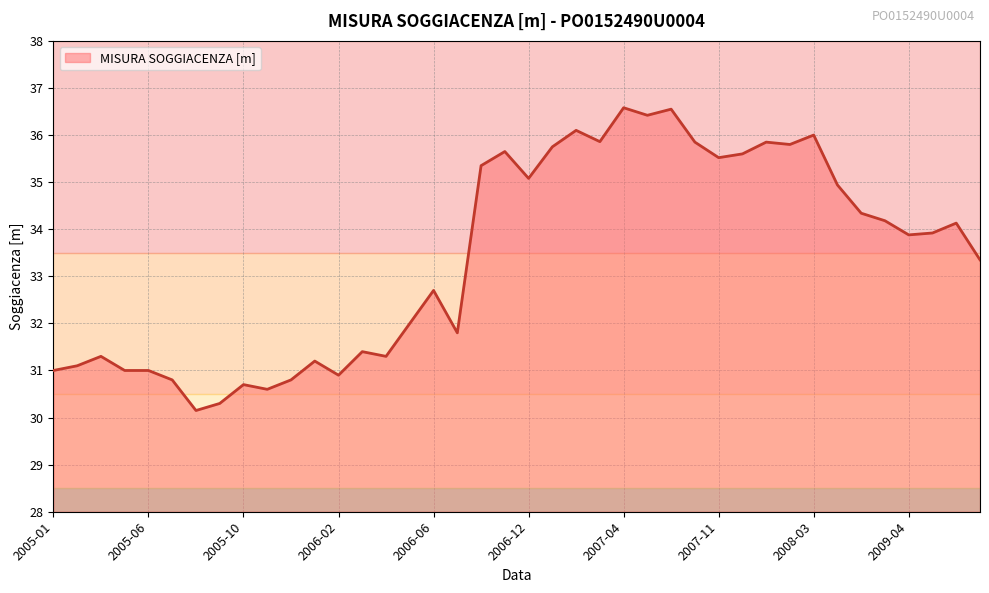

Does the chart display data point markers on the line(s)?

No